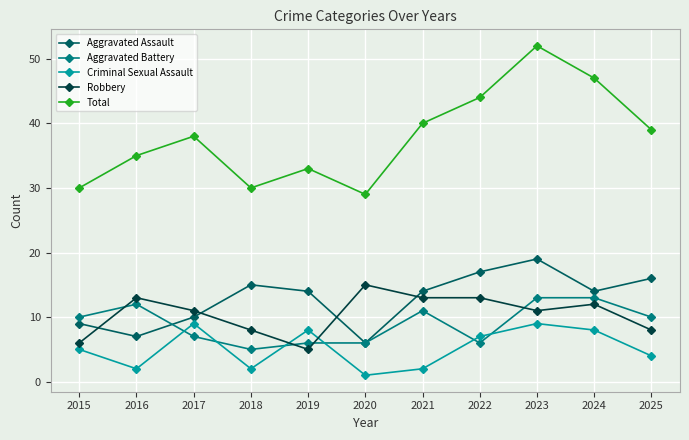

True or false: Aggravated Assault has a value of 7 at 2025.

False